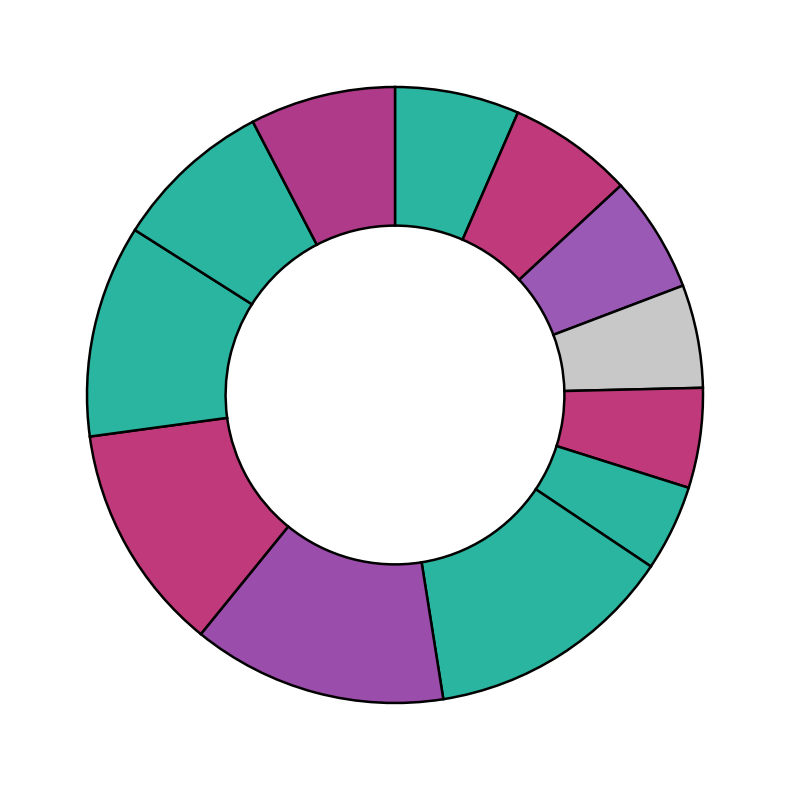

Count the number of slices in the pie.

12